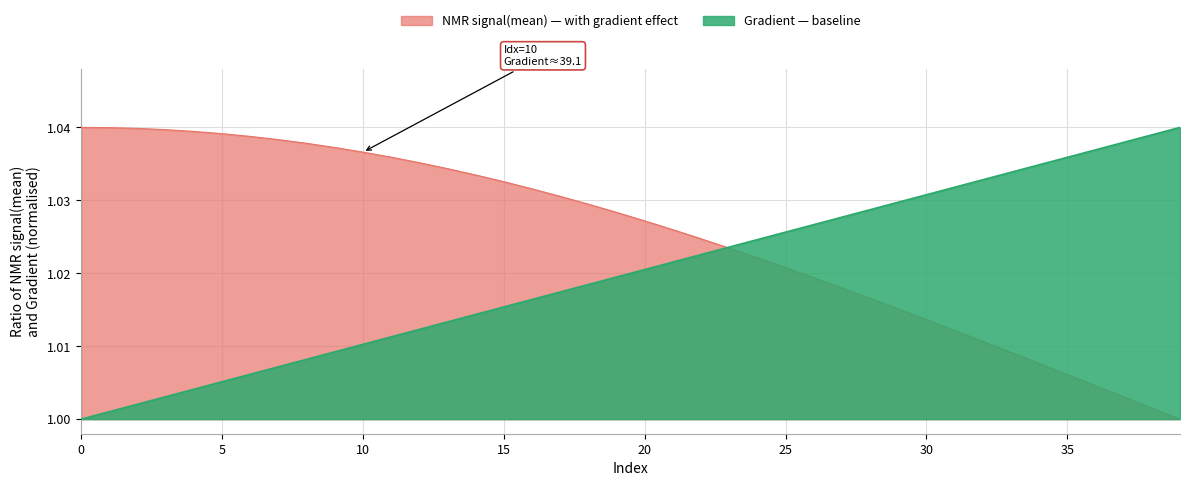

What is the sum of the NMR_signal(mean) values at 31 and 6?

2.1